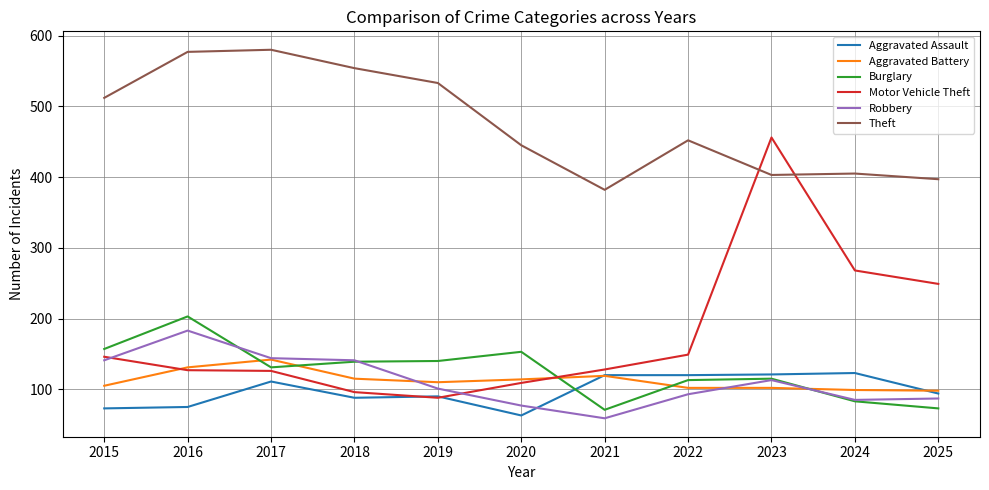

What is the total value across all series at 2023?

1310